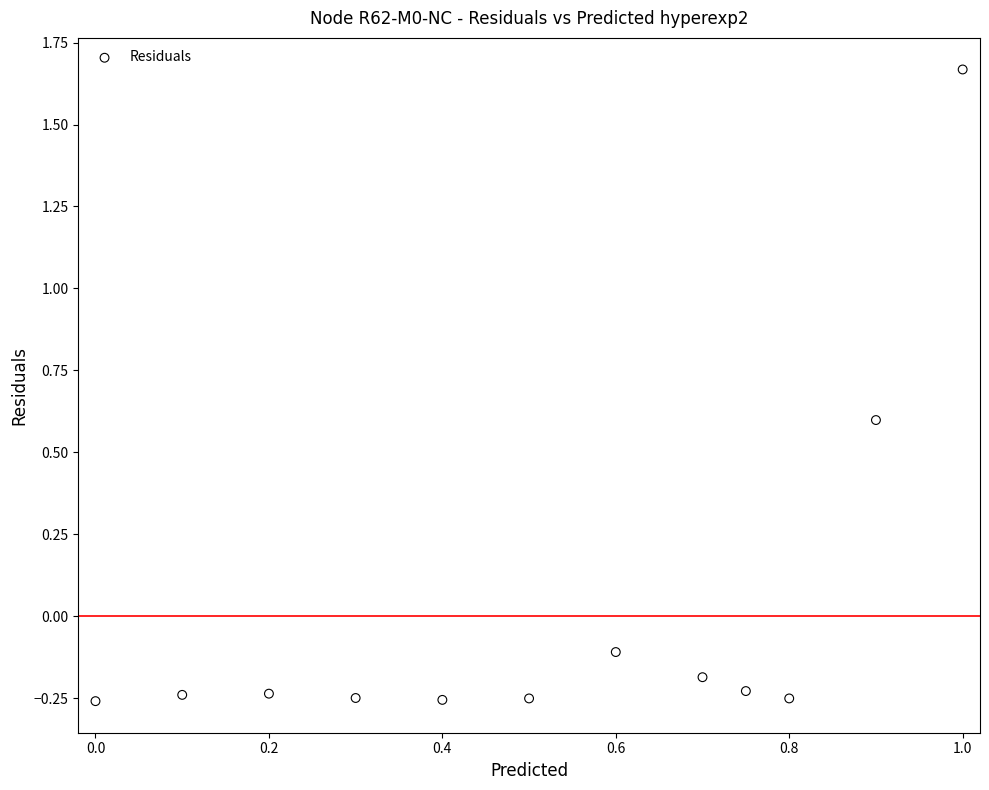

What is the range of Y values (max minus min)?

1.9